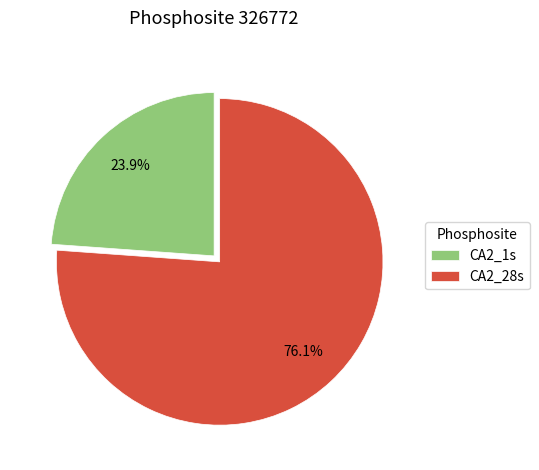

To the nearest percent, what is the average slice percentage?

50%